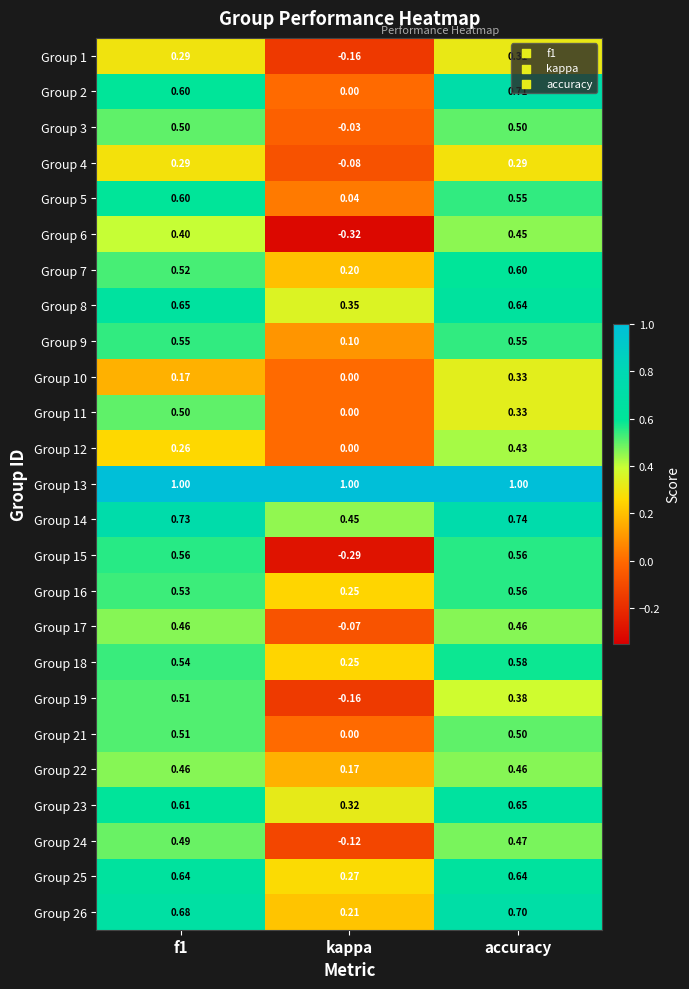

Which series changed the most between f1 and kappa?

Group 15